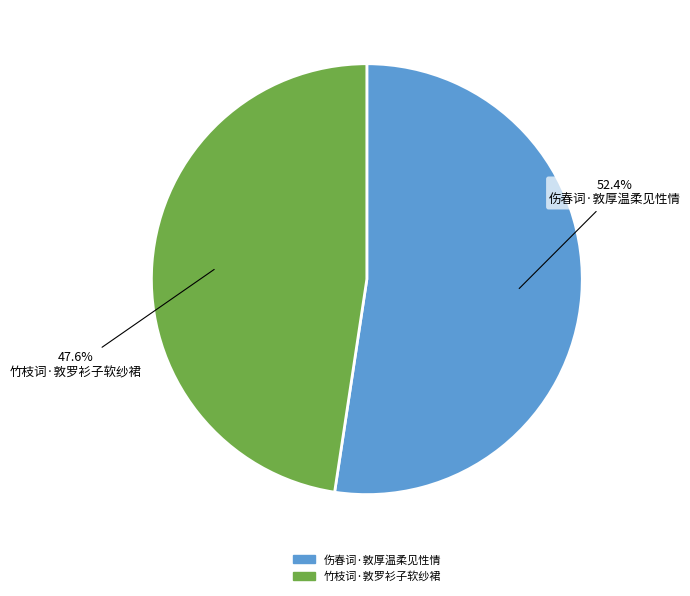

To the nearest percent, what percentage of the pie is 伤春词·敦厚温柔见性情?

52%